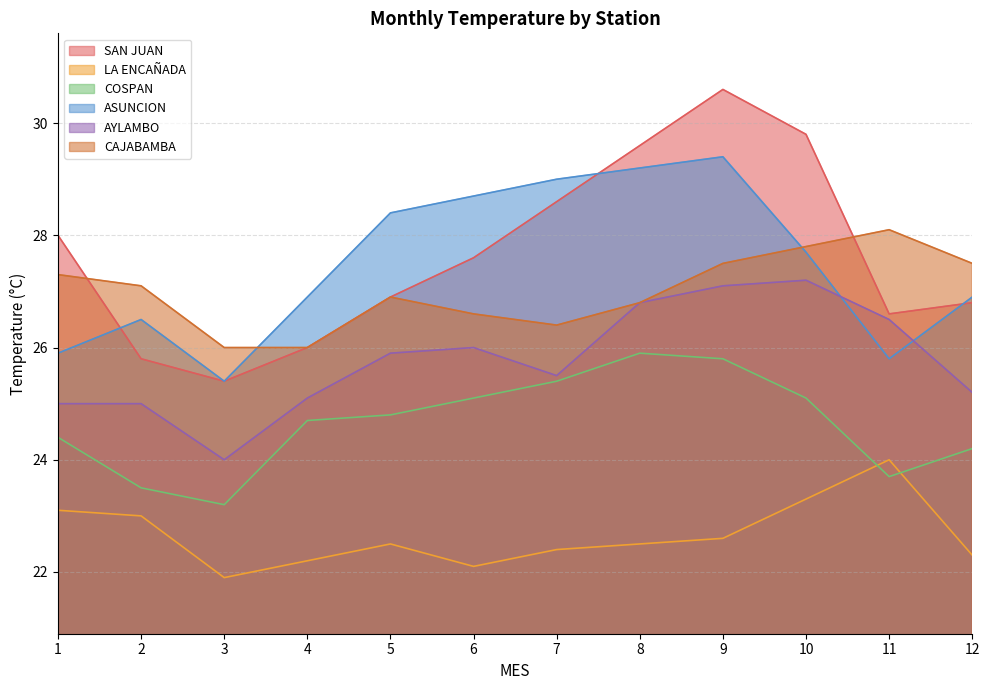

How many lines are shown in the chart?

6